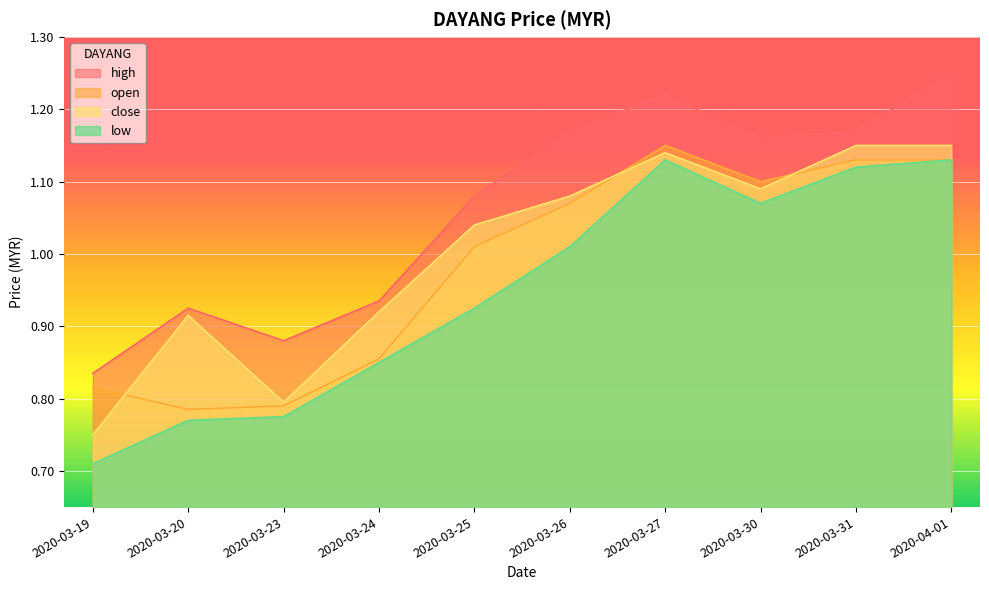

List the series in order of their overall mean, highest first.

high, close, open, low